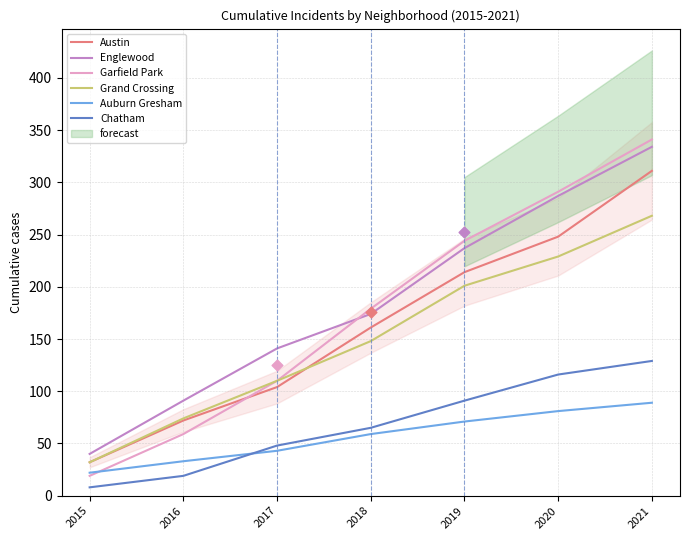

True or false: Englewood and Auburn Gresham cross at least once.

False